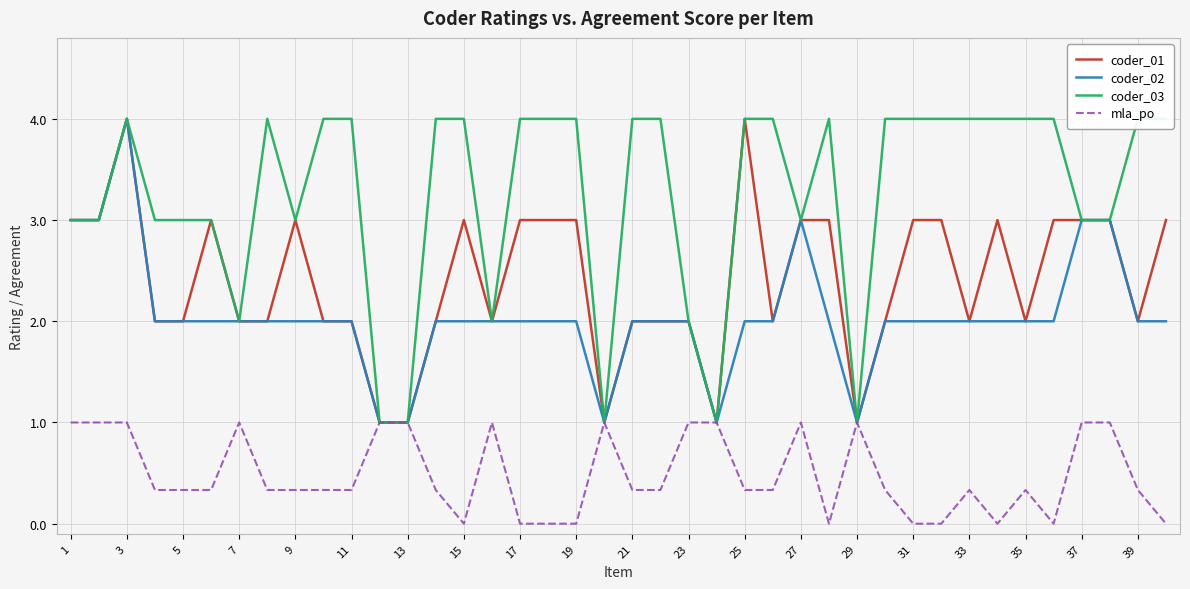

The coder_01 series shows 1.0 at 29. True or false?

True